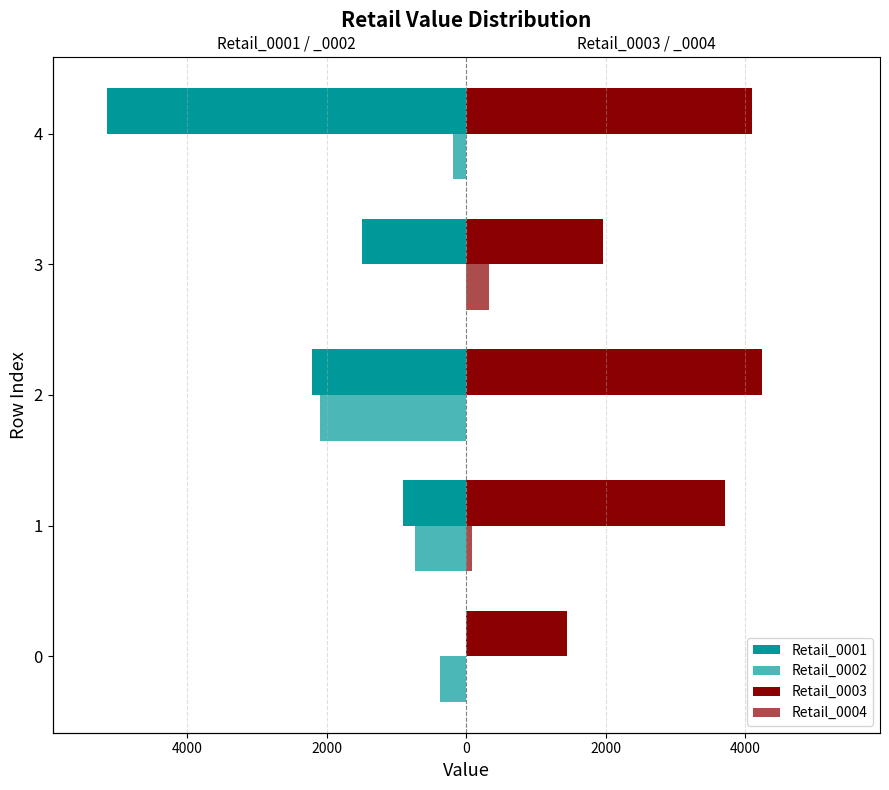

What are all the series names shown in the legend?

Retail_0001, Retail_0002, Retail_0003, Retail_0004